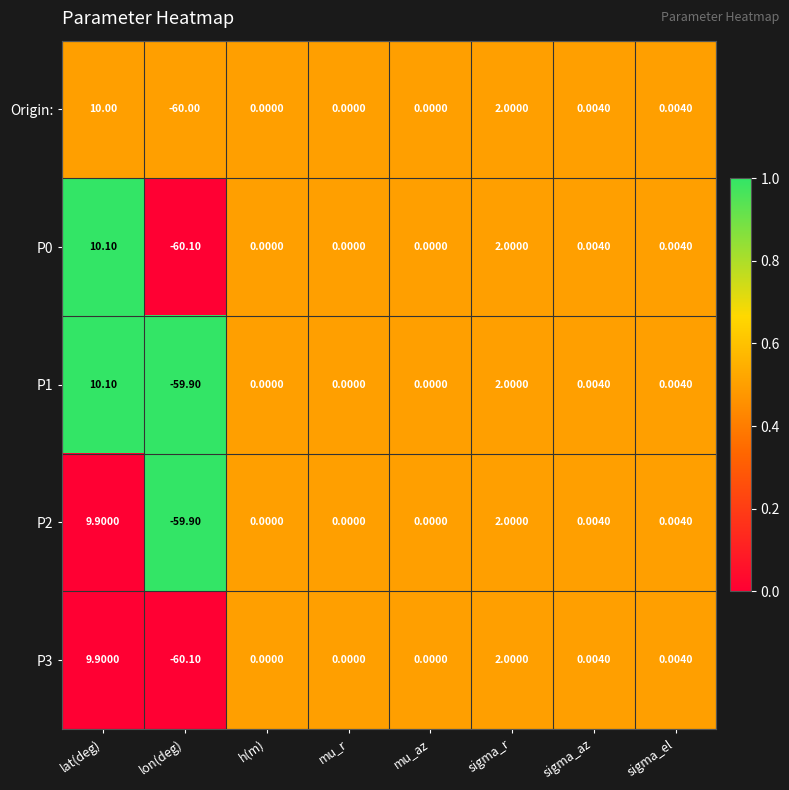

At which category is the sum across all series the highest?

lat(deg)